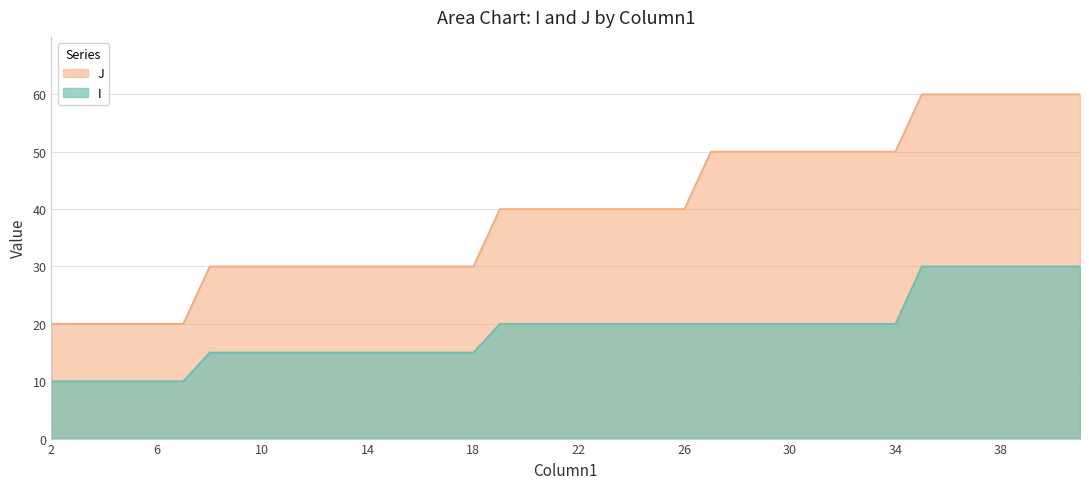

True or false: I and J cross at least once.

False